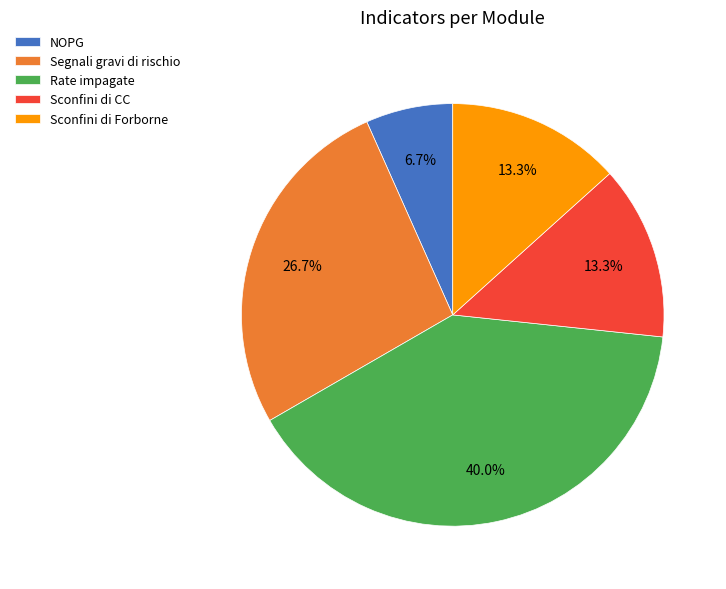

Which category has the smallest portion of the pie?

NOPG